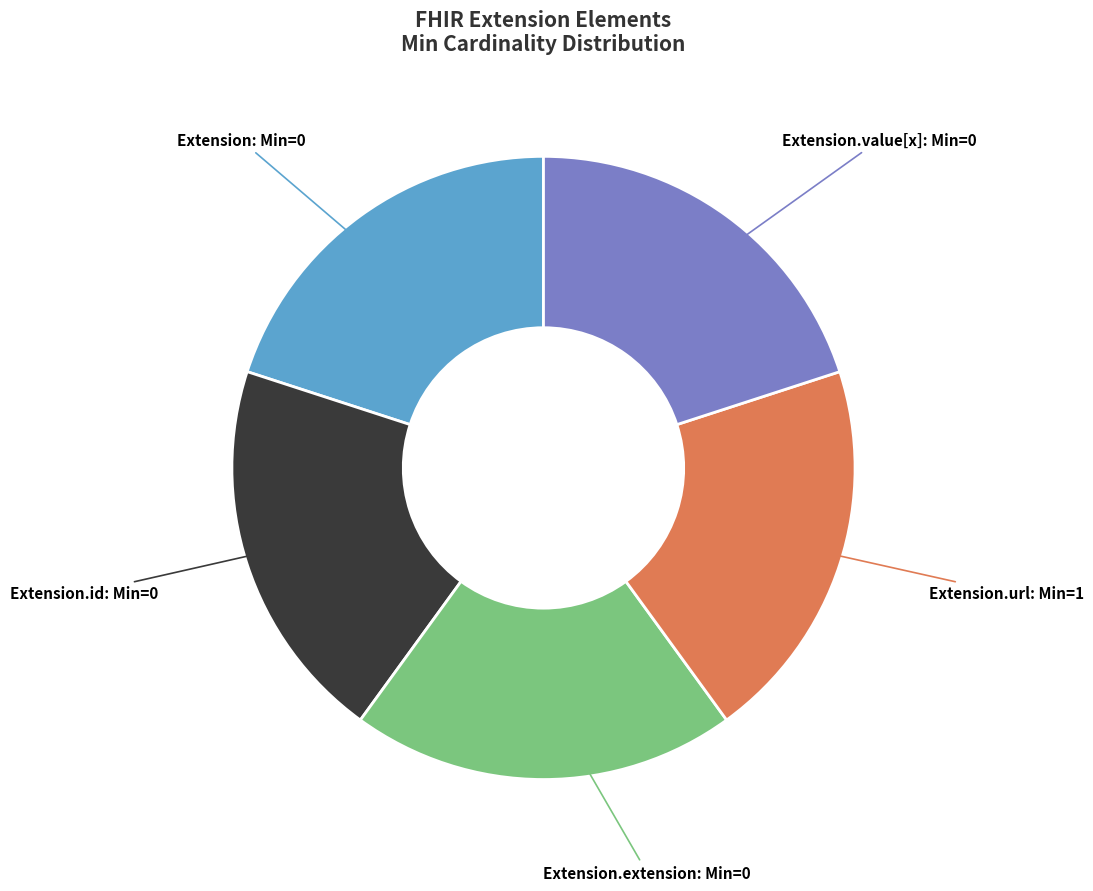

What is the ratio of the value at Extension.id: Min=0 to the value at Extension.extension: Min=0?

1.0